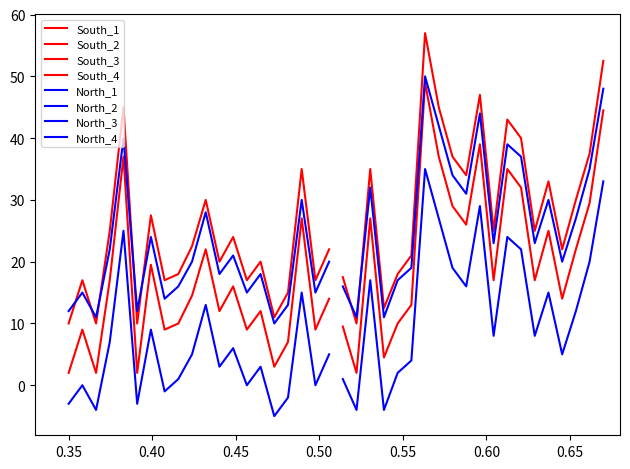

In North, how many points are lower than both neighbors (excluding endpoints)?

13